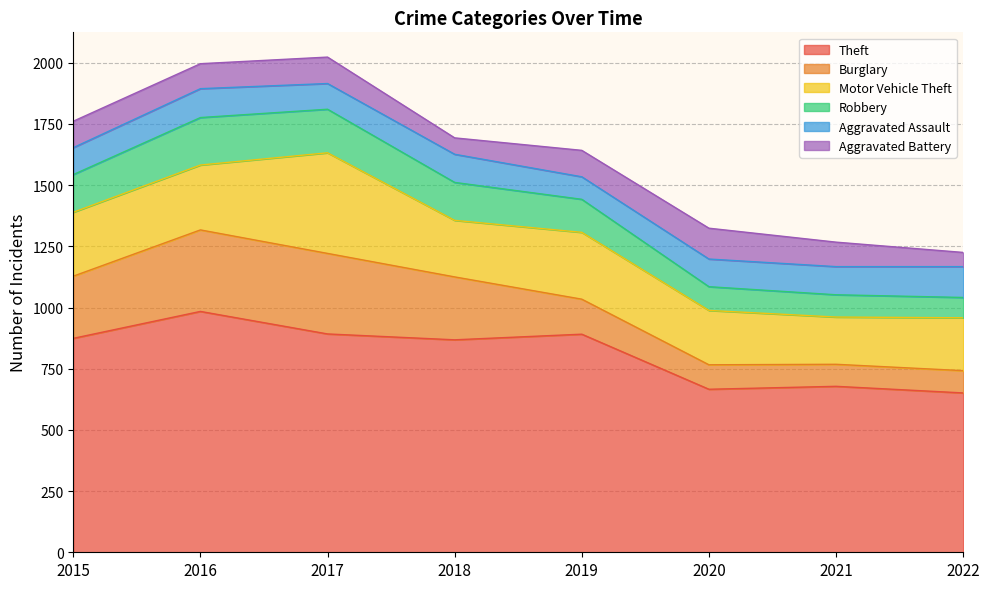

What is the minimum value for Burglary?

90